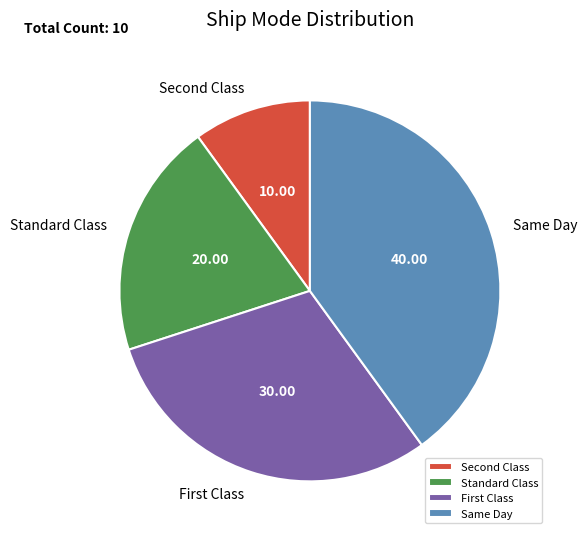

Which category has the biggest portion of the pie?

Same Day